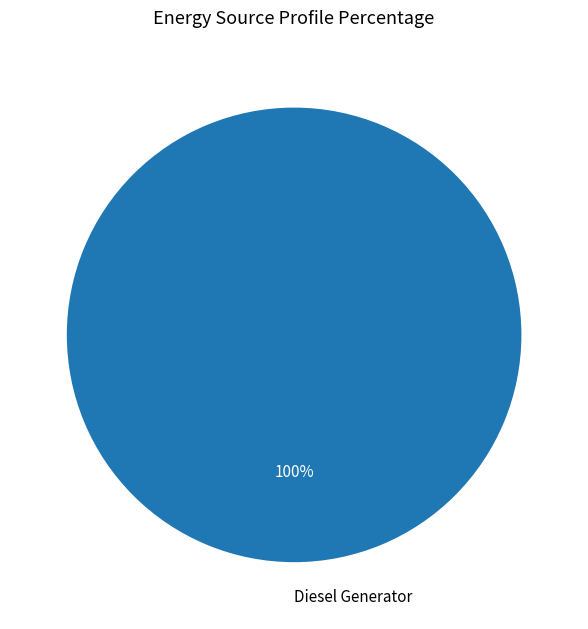

Is Diesel Generator the majority of the pie?

Yes